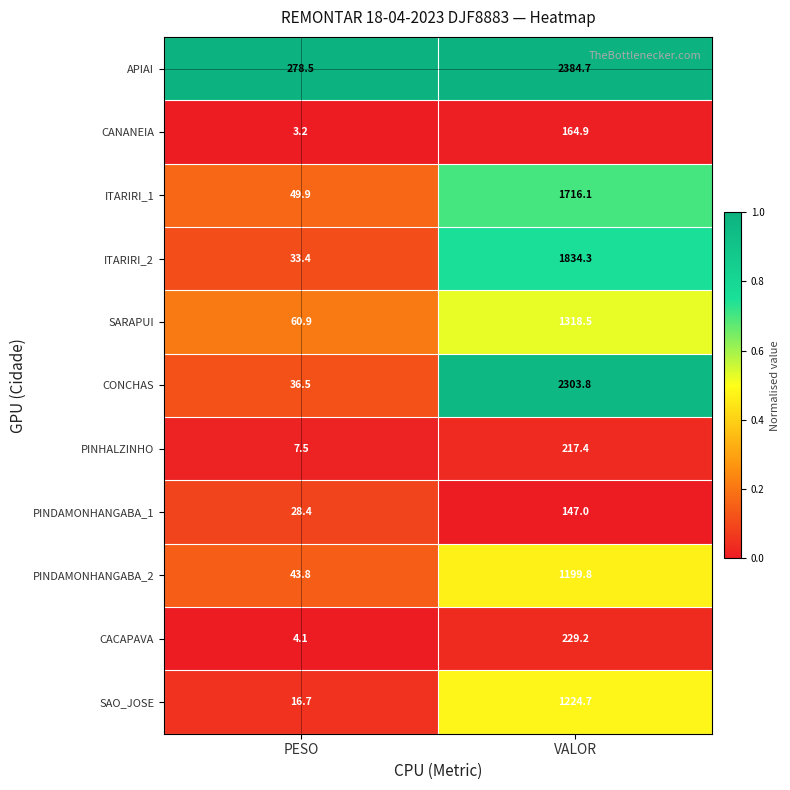

Count the number of data series in this chart.

11